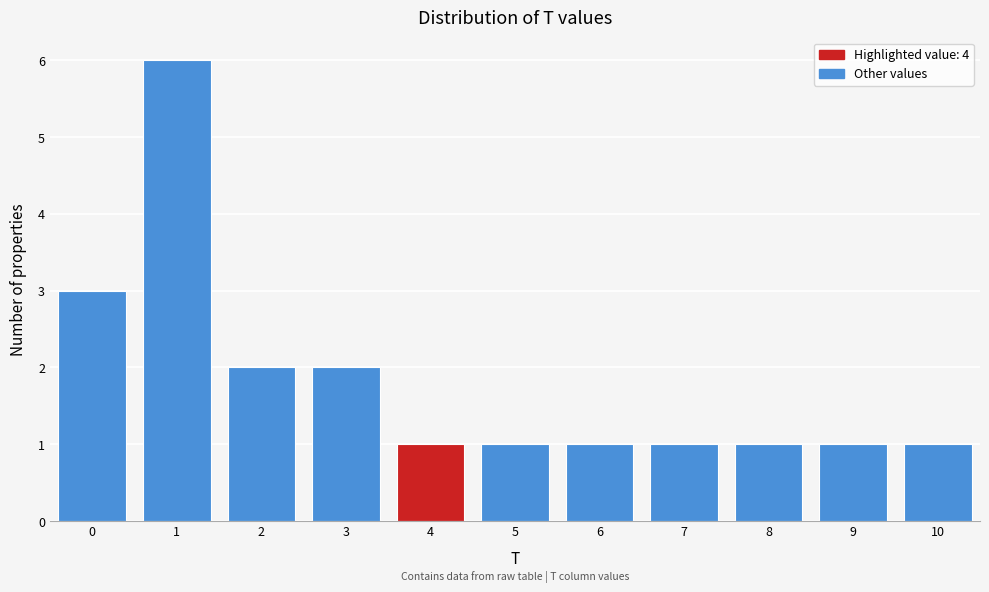

Which range on the x-axis has the tallest bar?

0.5 to 1.5